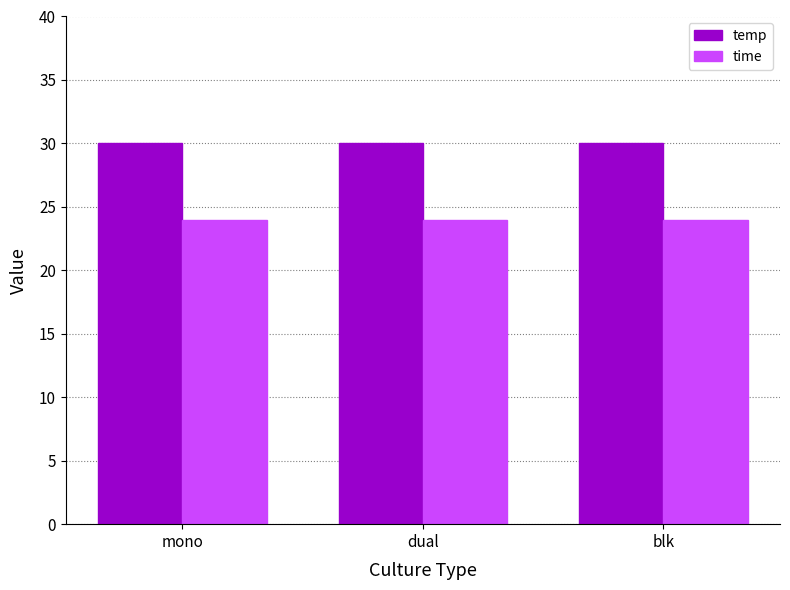

What is the label of the 1st bar from the right?

blk